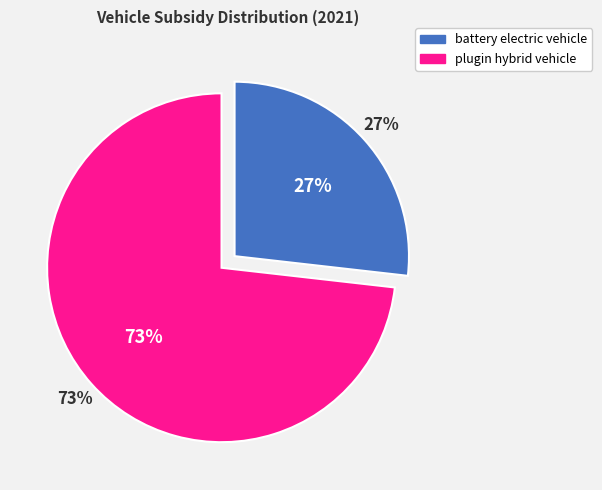

True or false: plugin hybrid vehicle accounts for 83% of the total.

False